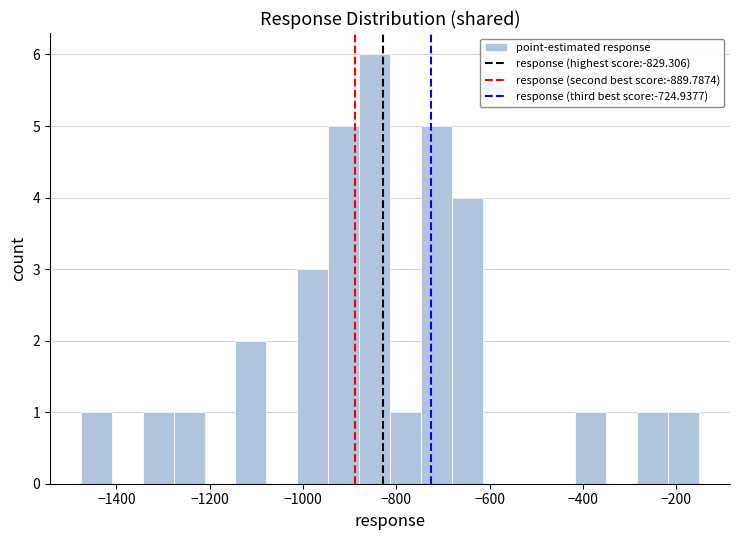

Read against the x-axis, roughly where is the centre of the tallest bar?

-840